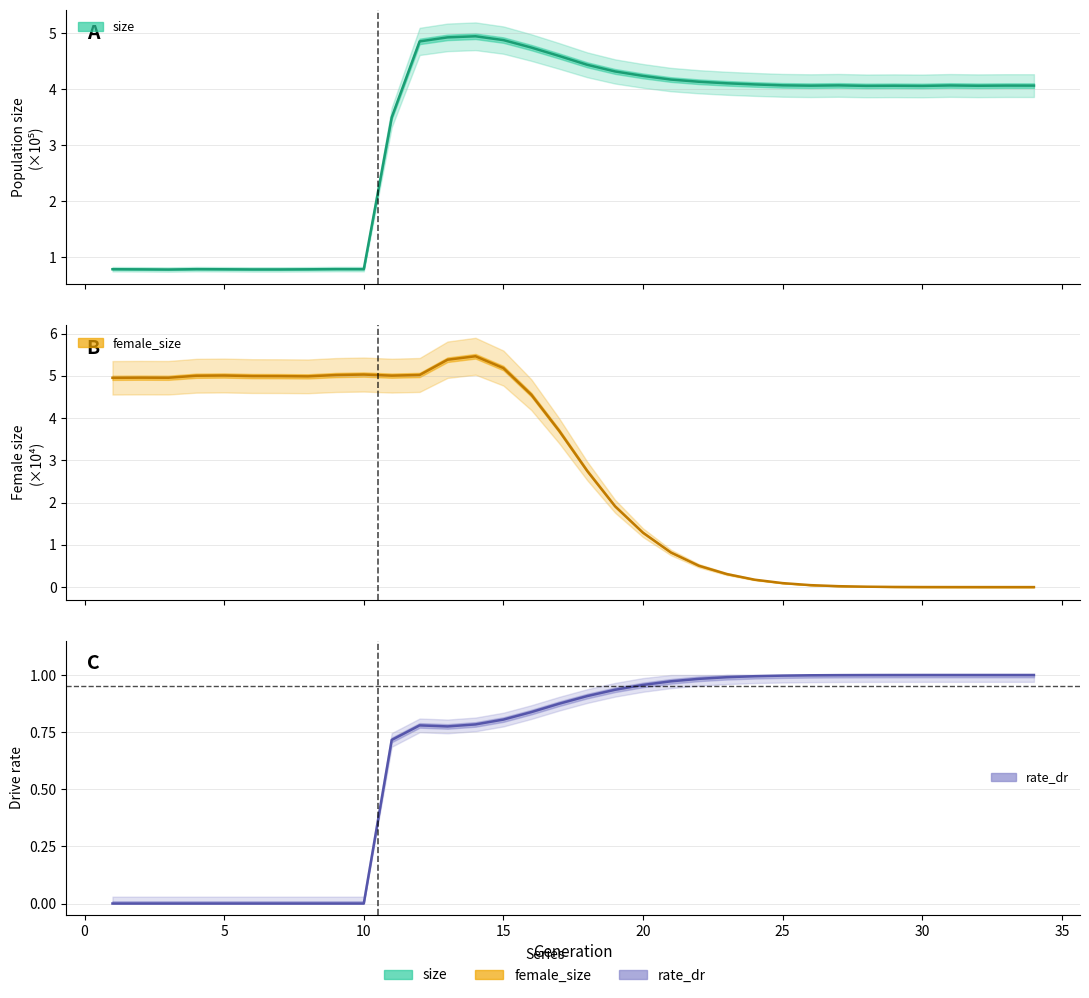

True or false: female_size and size cross at least once.

True